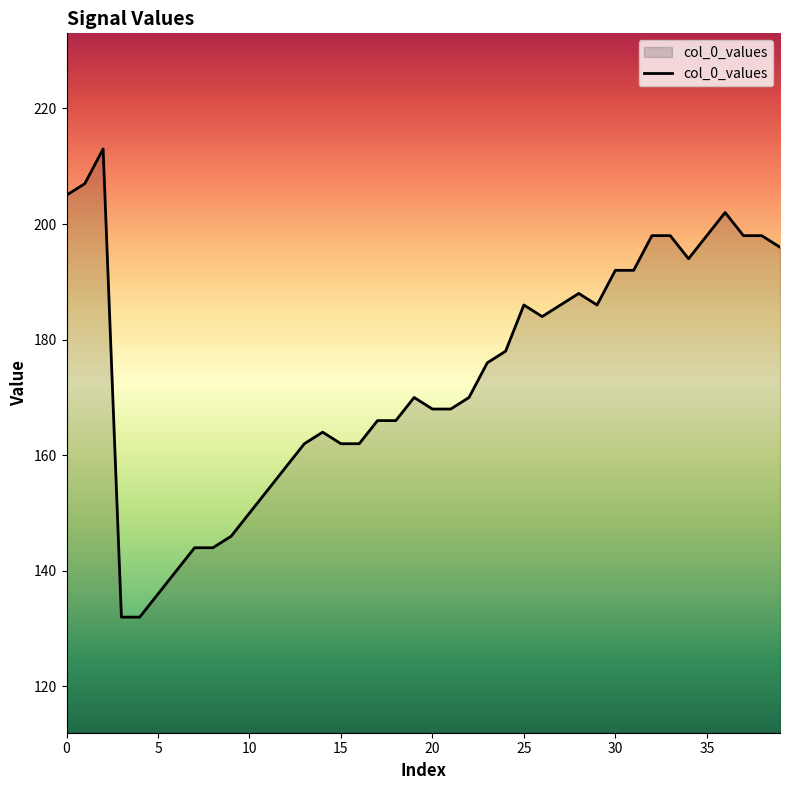

Does the chart display data point markers on the line(s)?

No